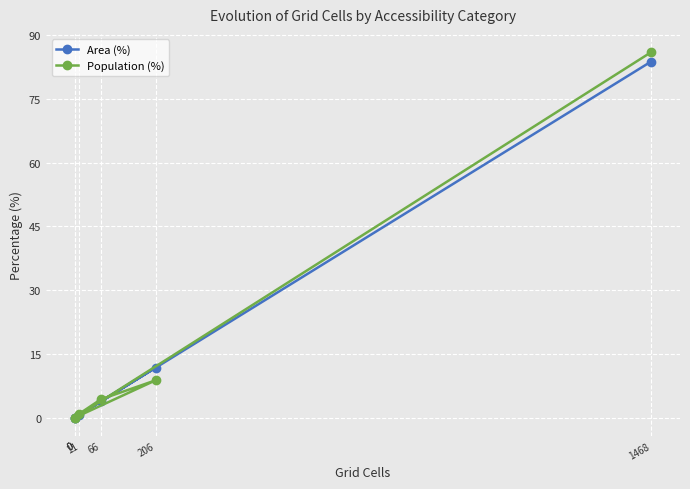

Rank the series at 0 from lowest to highest value.

Area (%), Population (%)